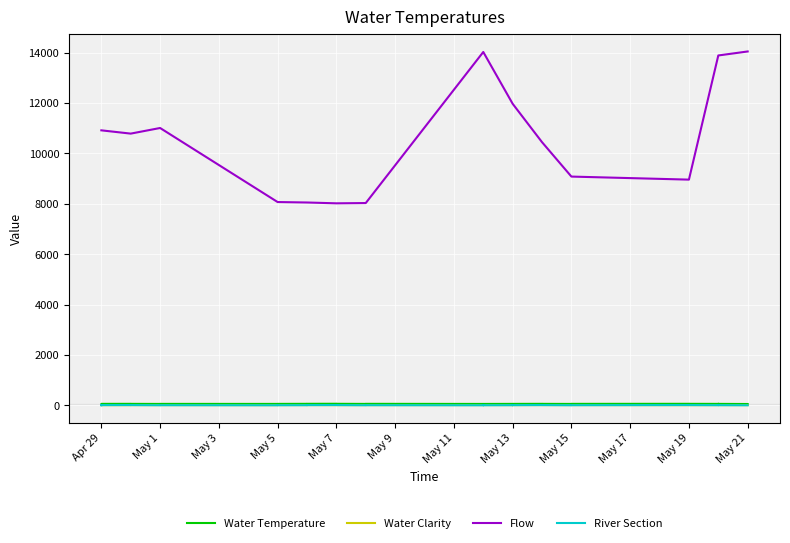

Rank the series by their maximum value, from highest to lowest.

Flow, Water Temperature, River Section, Water Clarity